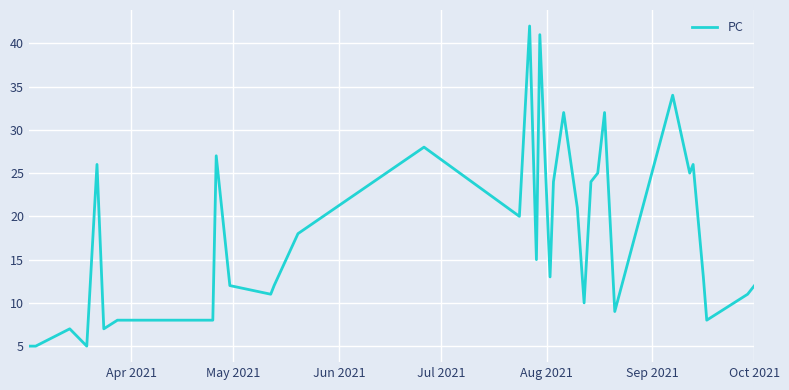

True or false: the data has more than 1 interior local peaks.

True